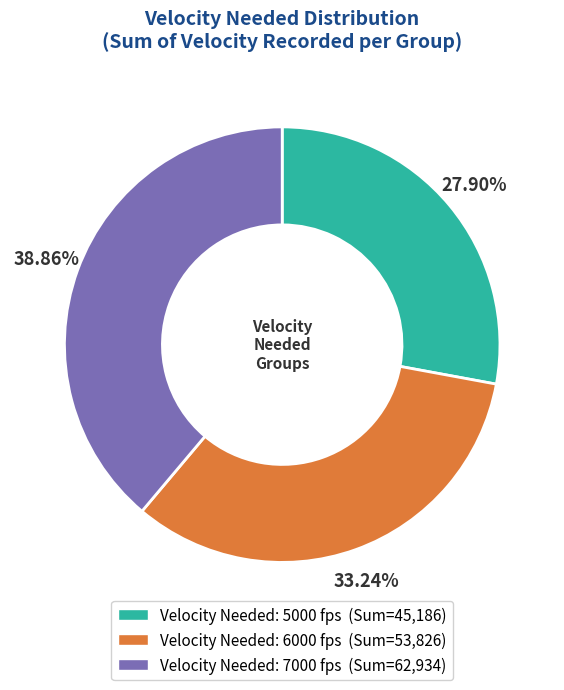

Is there any slice that represents more than half of the pie?

No